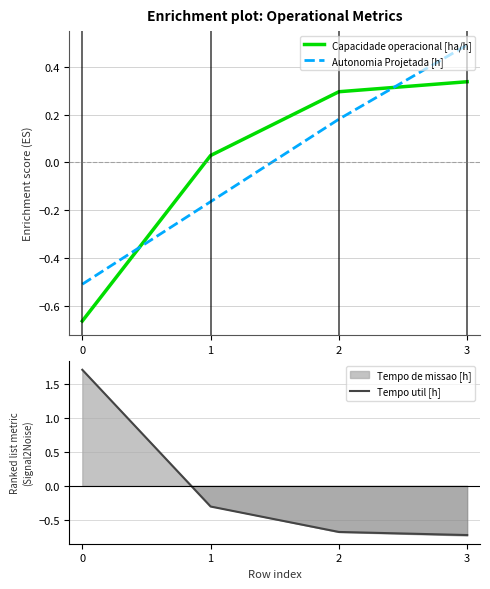

How many positive values does the Tempo util [h] series have?

1